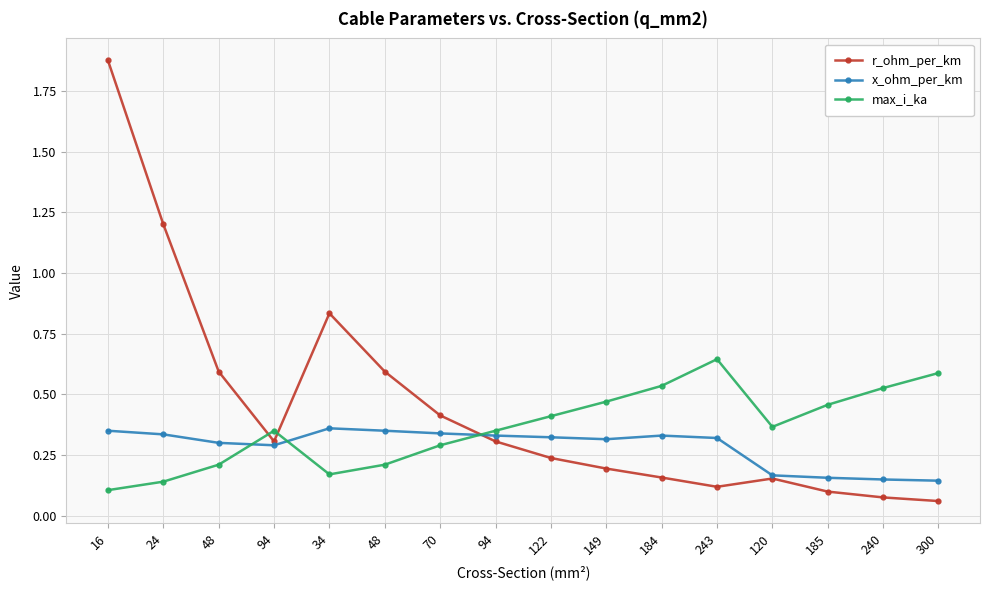

Which series has the largest range (max minus min)?

r_ohm_per_km